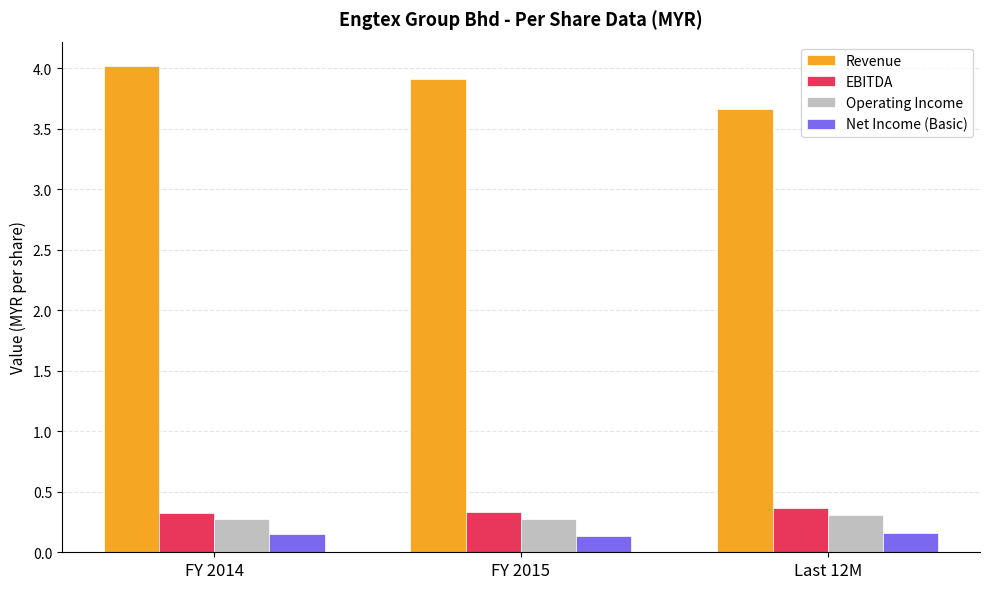

At which label is Revenue closest to 3?

Last 12M